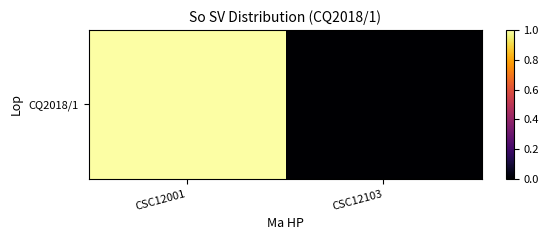

List the labels in order of value, largest first.

CSC12001, CSC12103